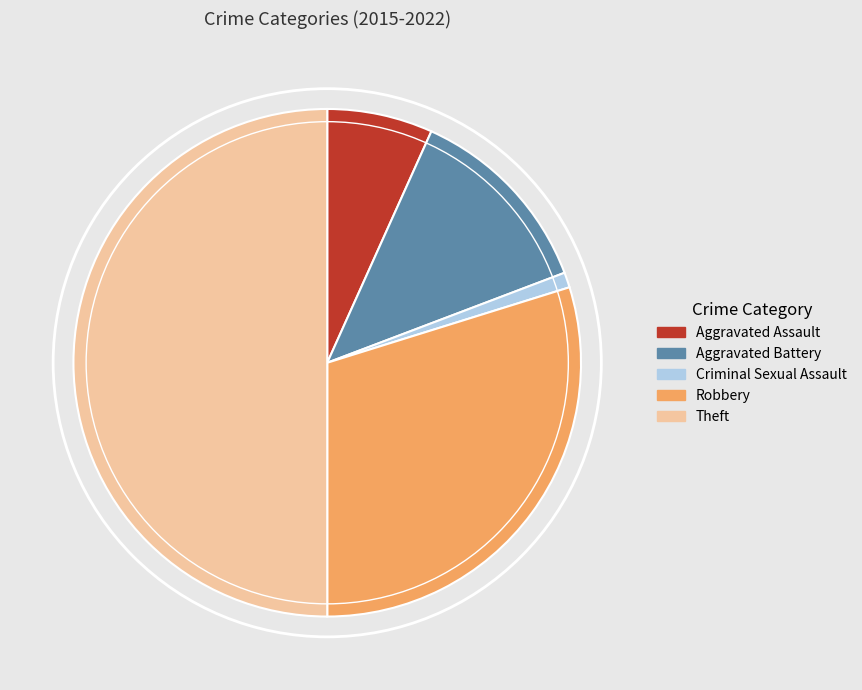

Approximately how many times larger is the value at Robbery compared to Theft?

0.6